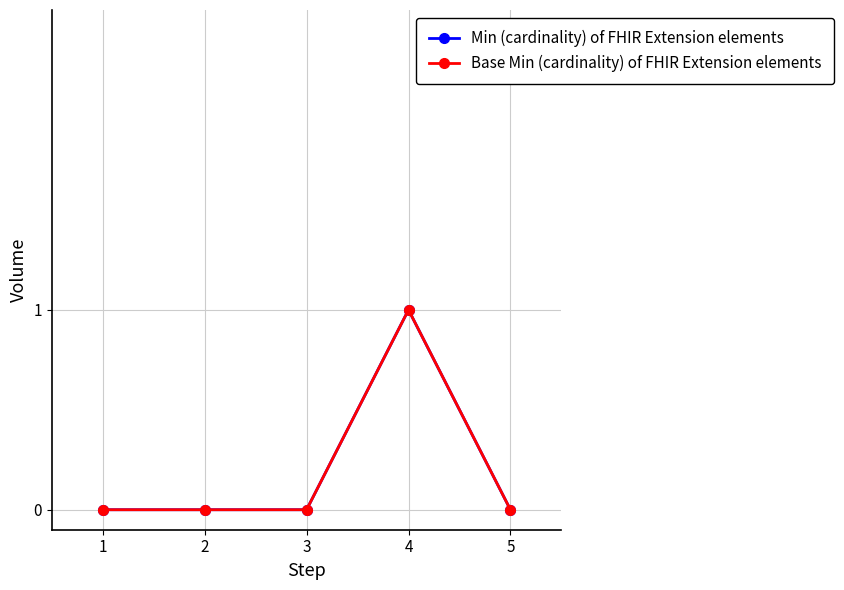

True or false: Min (cardinality) of FHIR Extension elements has more than 1 points higher than both neighbors.

False